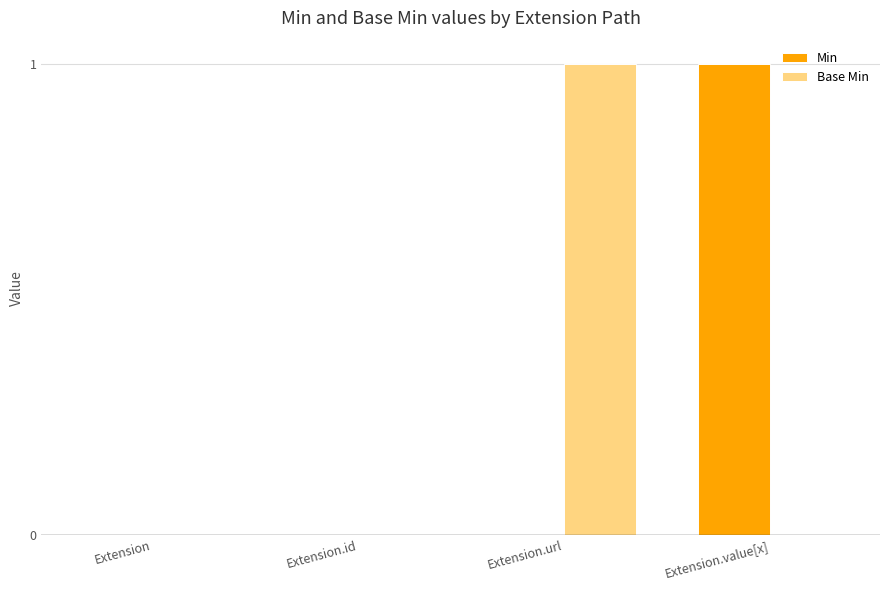

Which series changed the most between Extension.id and Extension.url?

Base Min